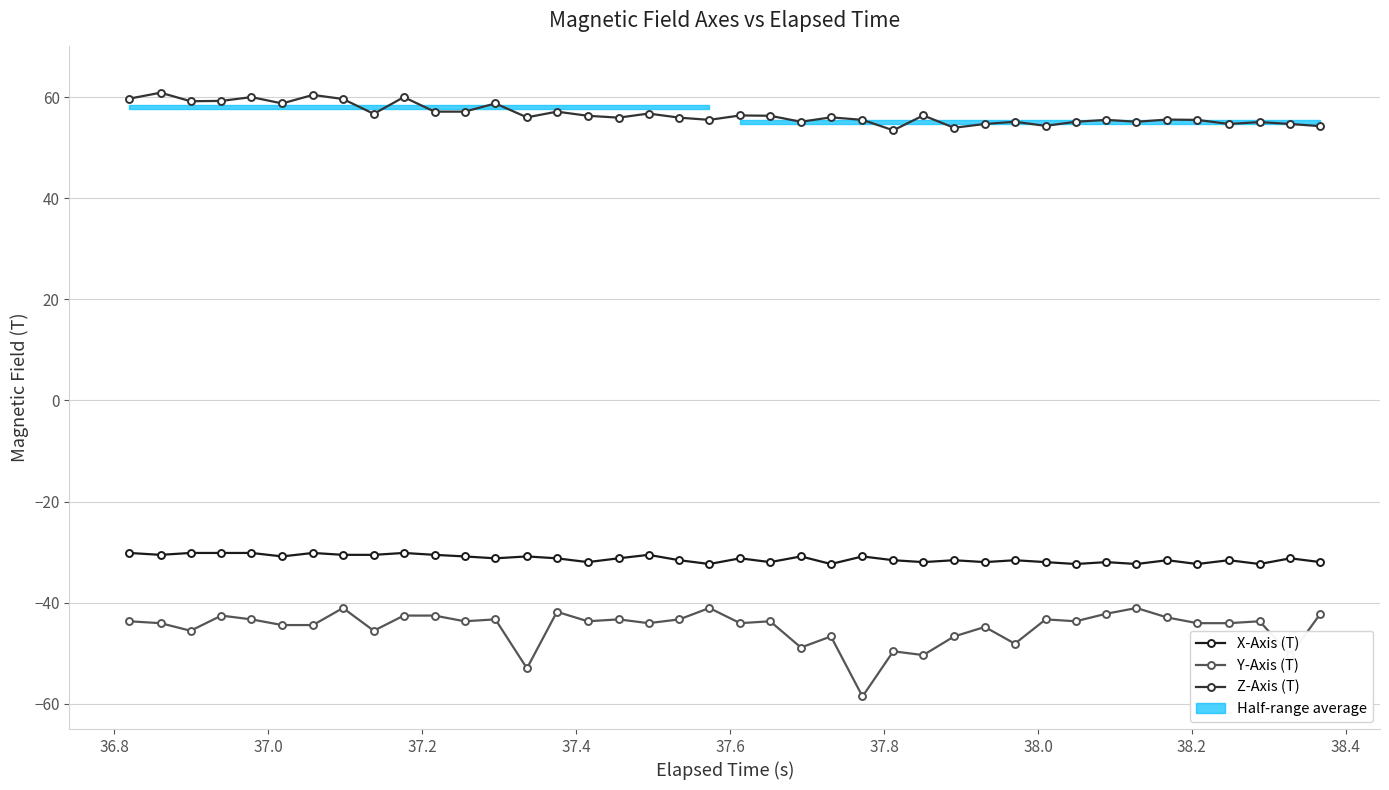

List the series in order of their peak value, lowest first.

Y-Axis (T), X-Axis (T), Z-Axis (T)